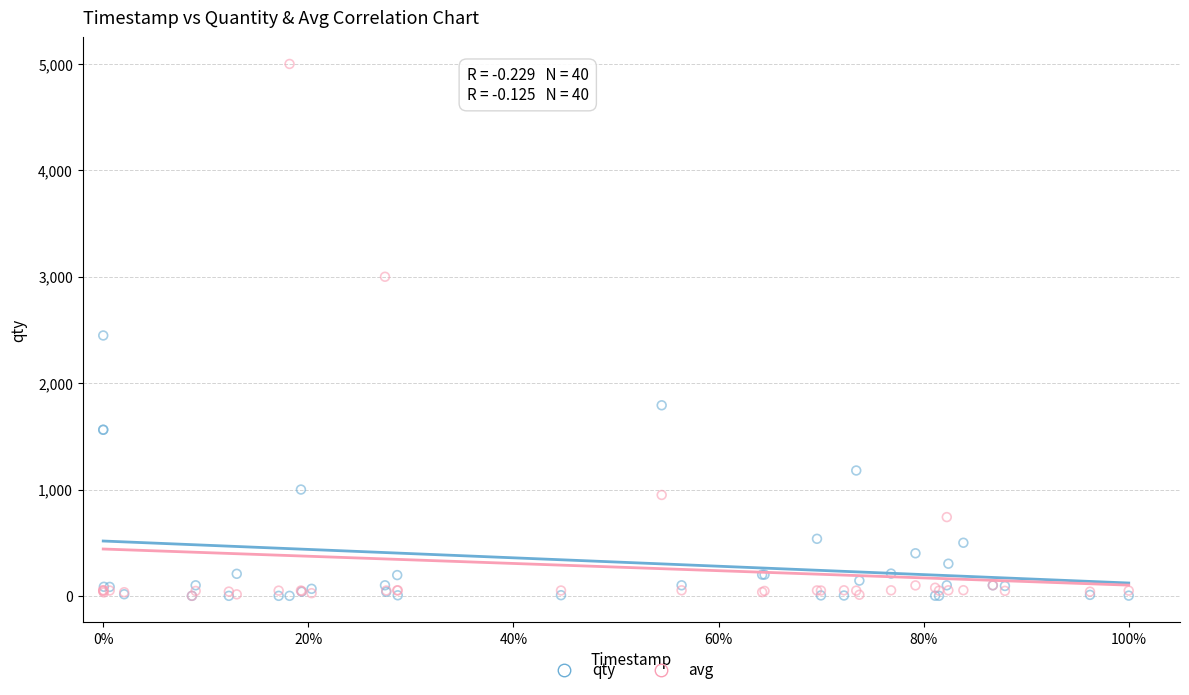

What are all the series names shown in the legend?

qty, avg